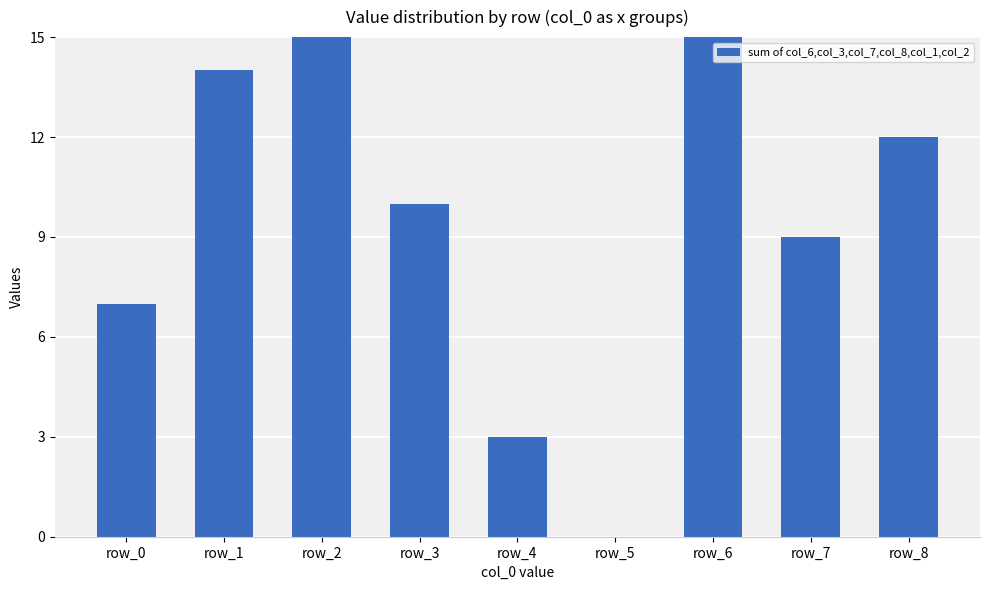

What is the sum of all values?

96